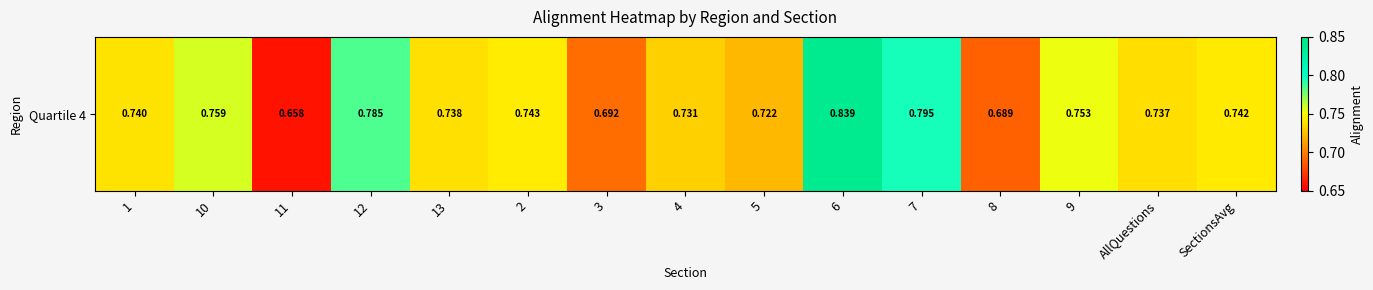

Rank the categories by value from lowest to highest.

11, 8, 3, 5, 4, AllQuestions, 13, 1, SectionsAvg, 2, 9, 10, 12, 7, 6